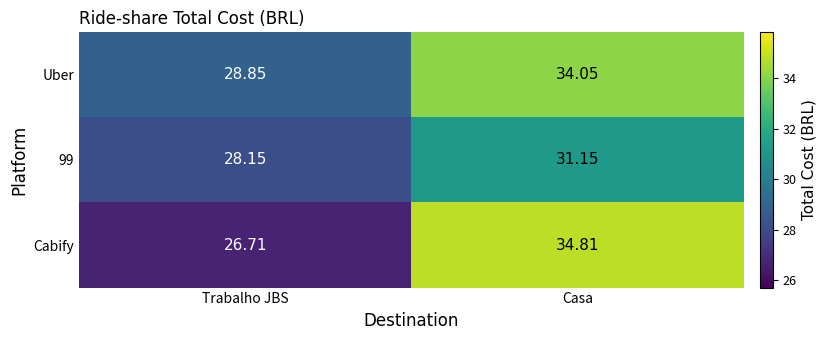

At which category is the sum across all series the highest?

Casa